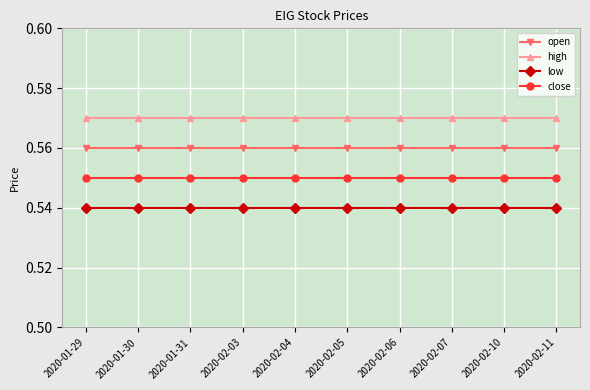

List the series in order of their overall mean, lowest first.

low, close, open, high